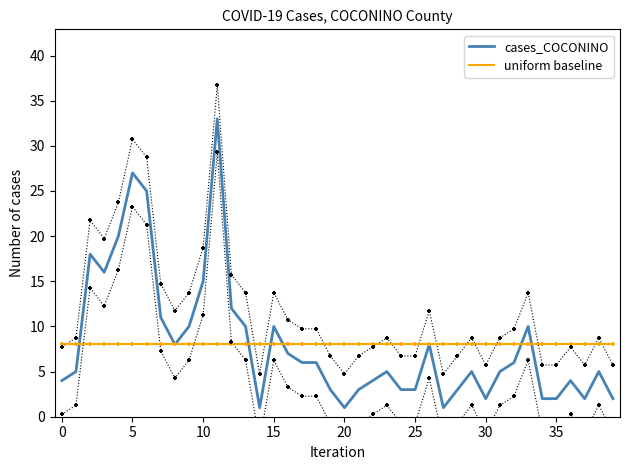

Which series contains the lowest Y value?

cases_COCONINO